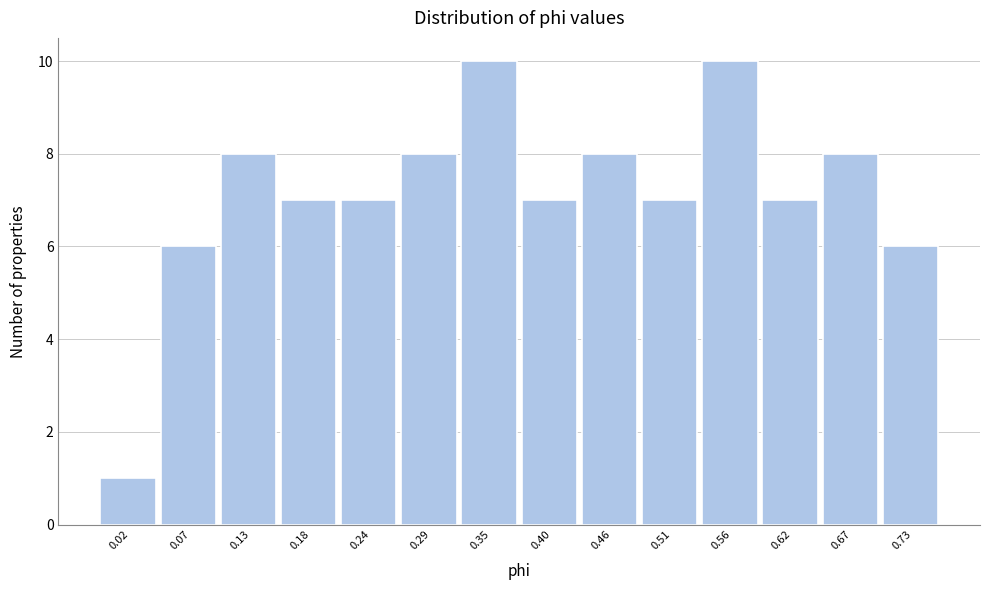

Reading left to right, what are all the values shown in this chart?

1	6	8	7	7	8	10	7	8	7	10	7	8	6